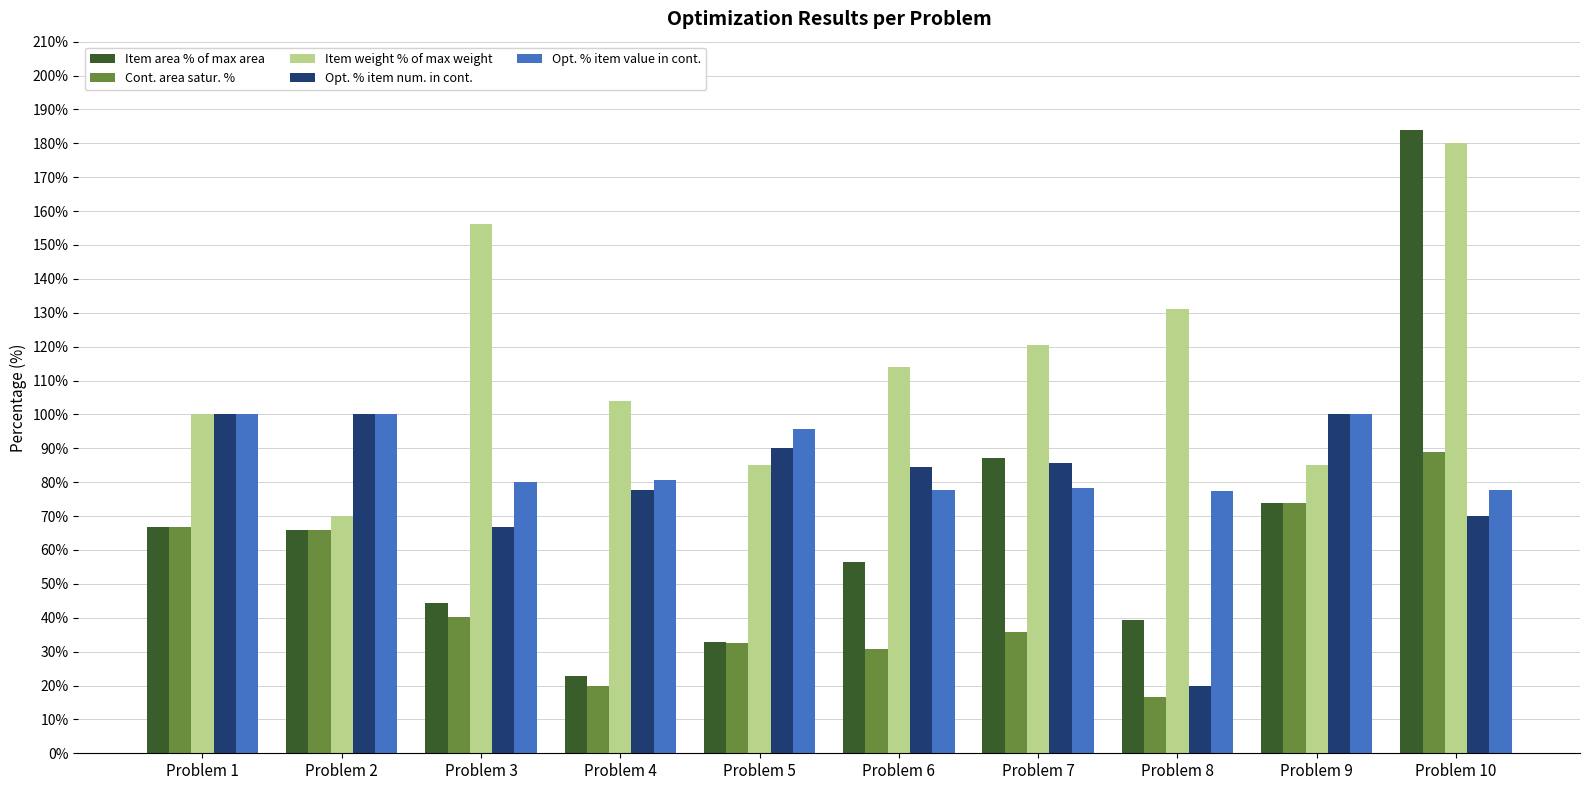

Which series changed the most between Problem 6 and Problem 9?

Cont. area satur. %